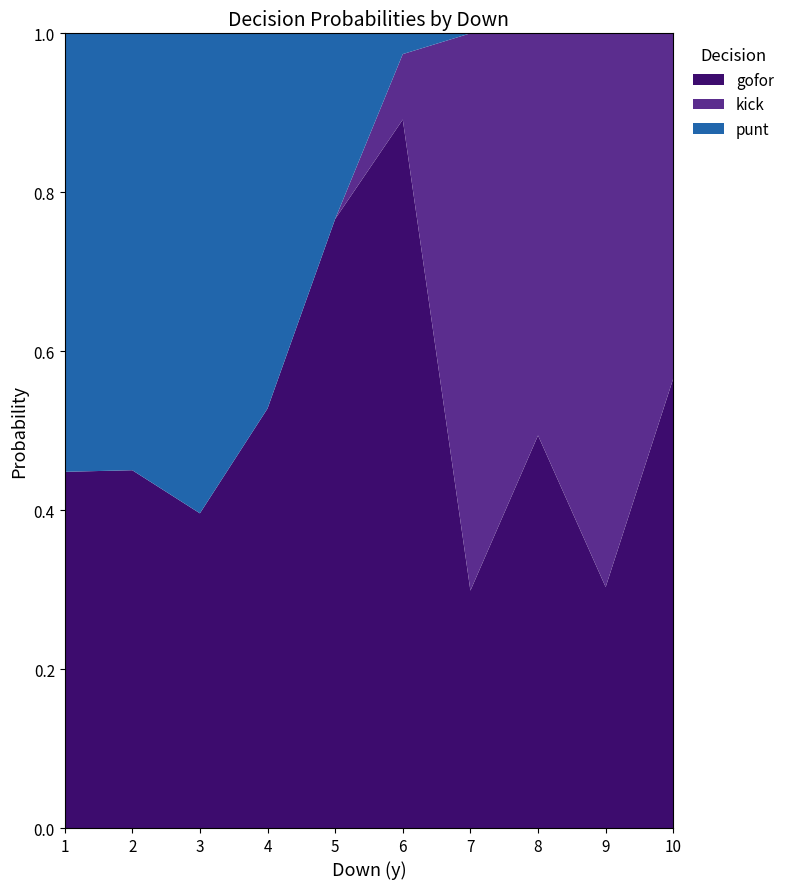

What is the approximate value of gofor at 9?

0.3